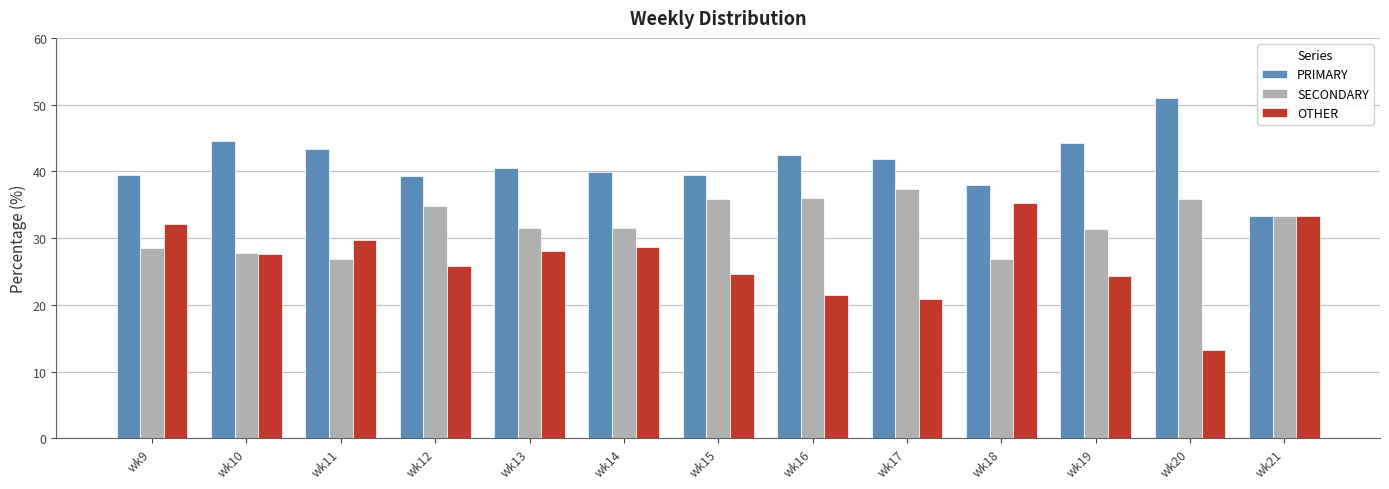

At wk20, list the series in order from largest to smallest.

PRIMARY, SECONDARY, OTHER